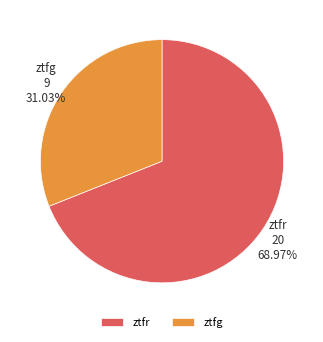

Combined, do ztfg and ztfr account for over 50%?

Yes